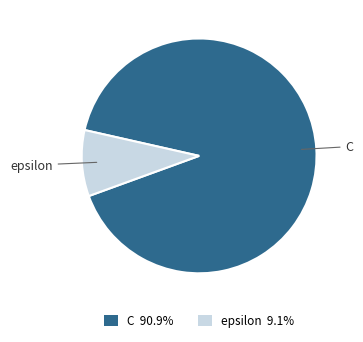

Which has a higher value, C or epsilon?

C